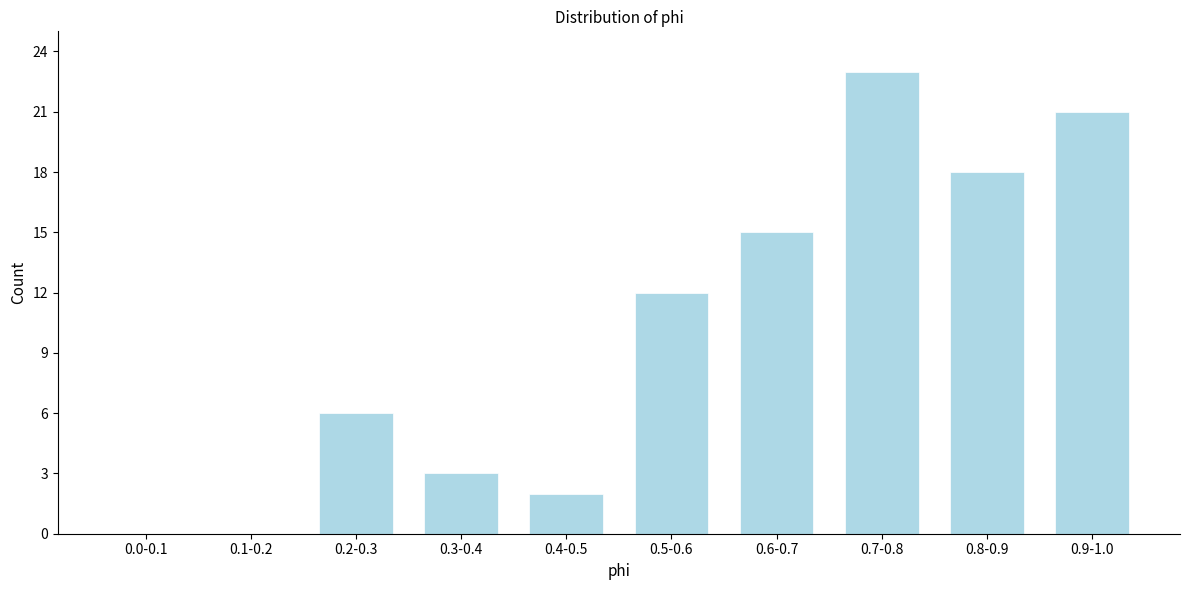

Reading right to left, transcribe all the data shown in this chart.

0.9-1.0=21	0.8-0.9=18	0.7-0.8=23	0.6-0.7=15	0.5-0.6=12	0.4-0.5=2	0.3-0.4=3	0.2-0.3=6	0.1-0.2=0	0.0-0.1=0